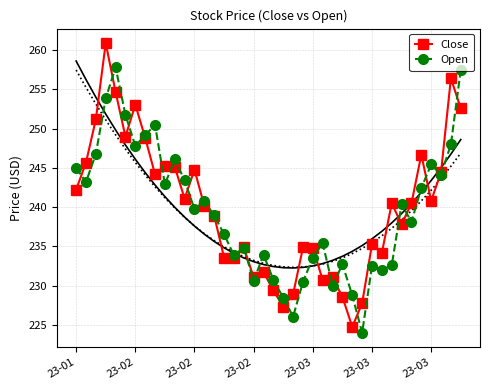

How many data points in Close are above 240?

21